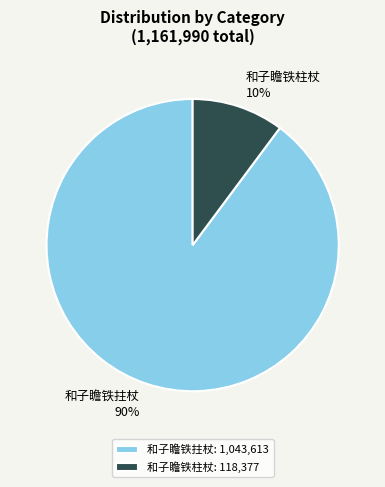

To the nearest percent, what is the difference between the 和子瞻铁拄杖 and 和子瞻铁柱杖 slice percentages?

80%